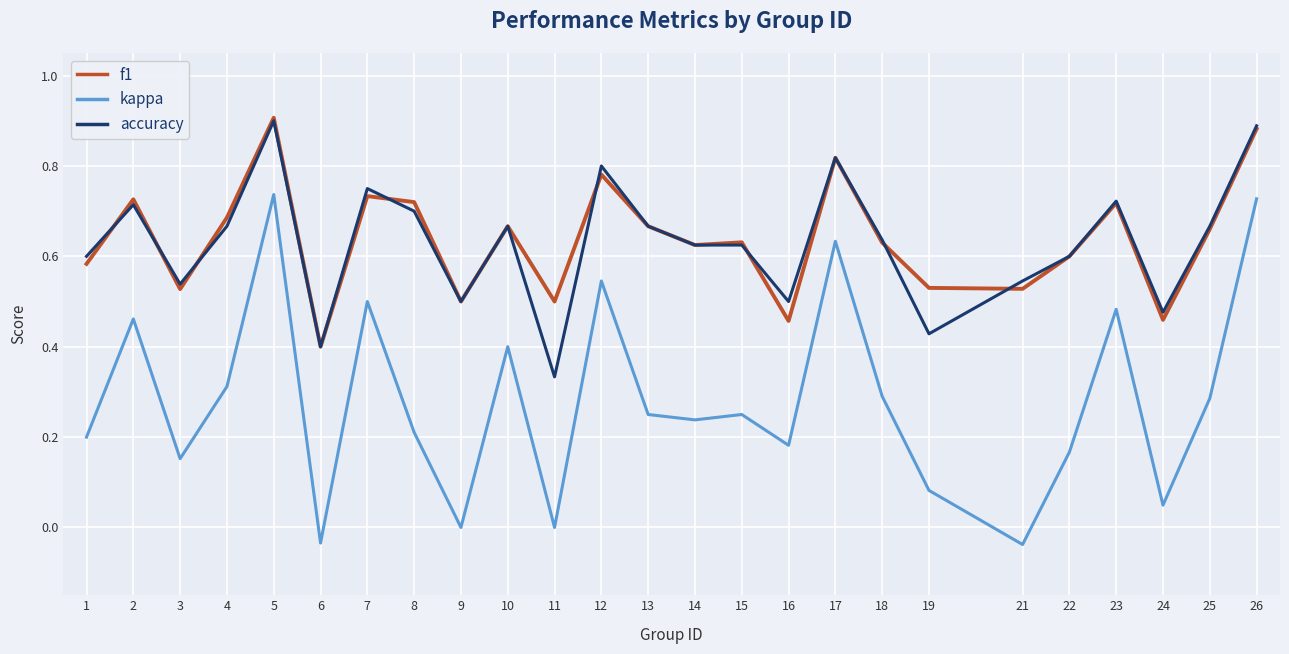

True or false: kappa and f1 cross at least once.

False